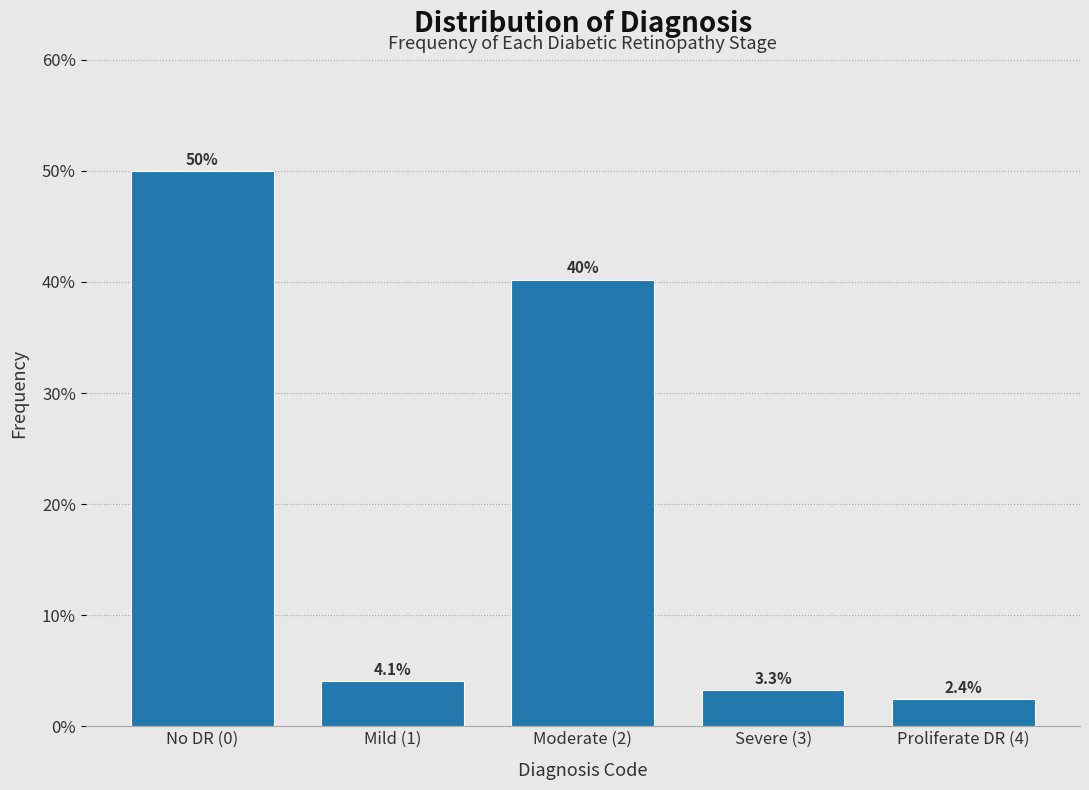

Reading left to right, transcribe all the data shown in this chart.

50.0	4.1	40.2	3.3	2.4